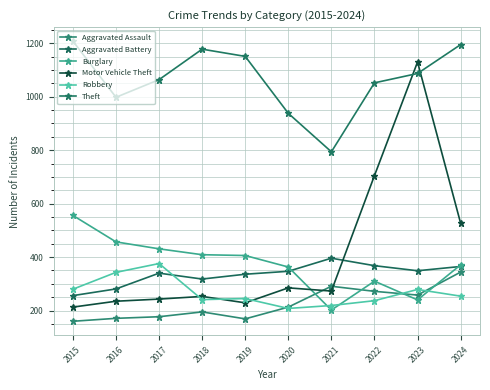

What is the maximum value for Motor Vehicle Theft?

1130